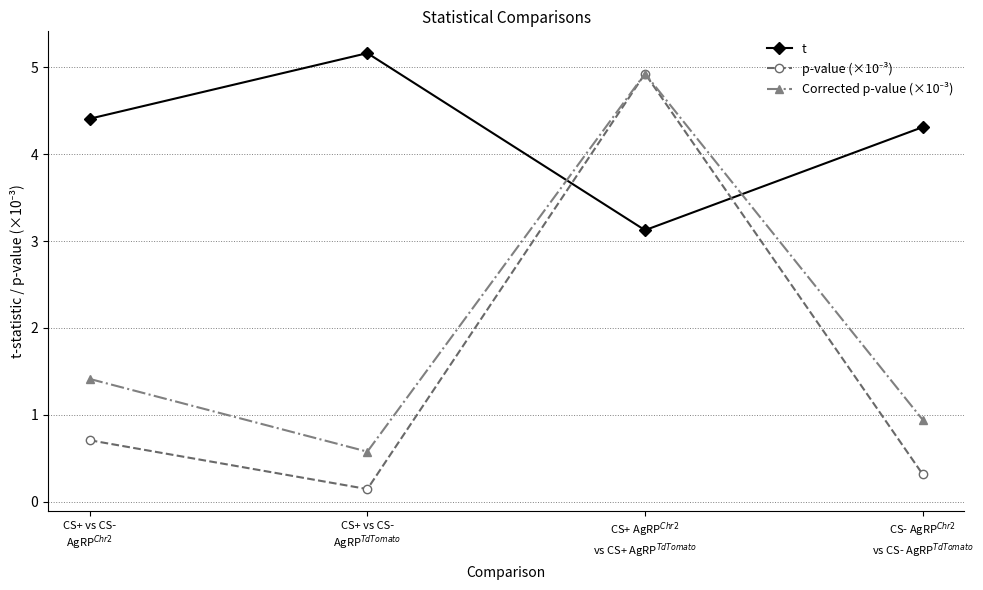

At how many categories does at least one series exceed 2?

4